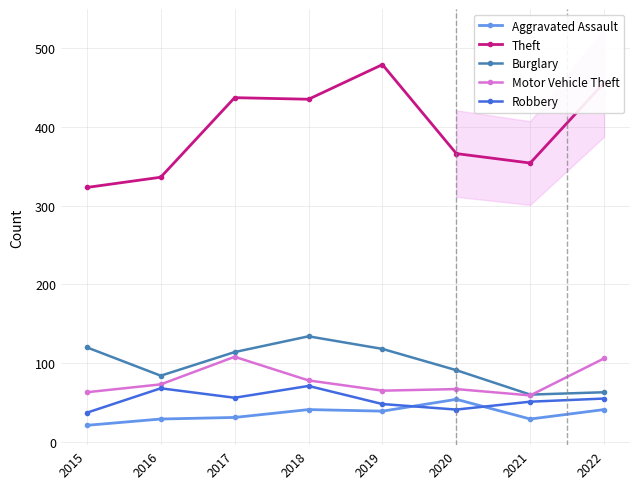

Which label corresponds to the smallest value in the chart?

2015